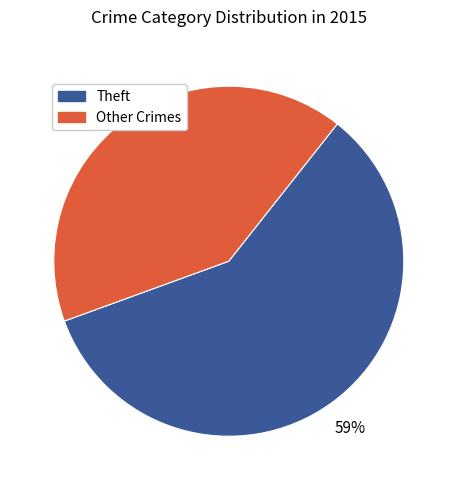

To the nearest percent, what is the average slice percentage?

50%